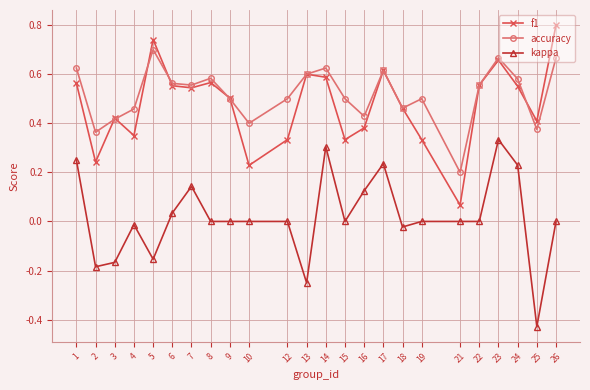

Which series has the widest spread of values?

kappa